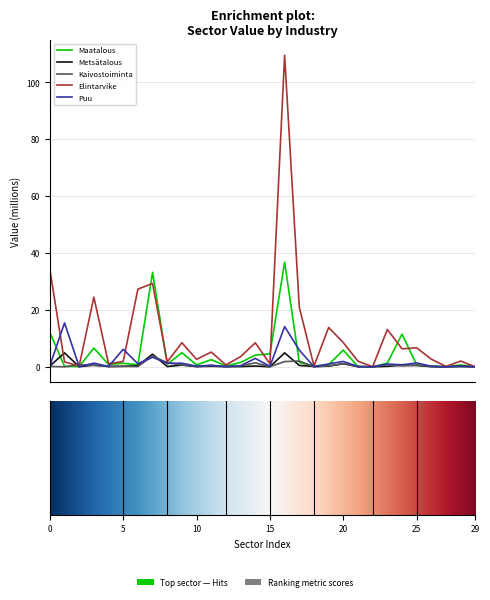

Which series has the largest range (max minus min)?

Elintarvike